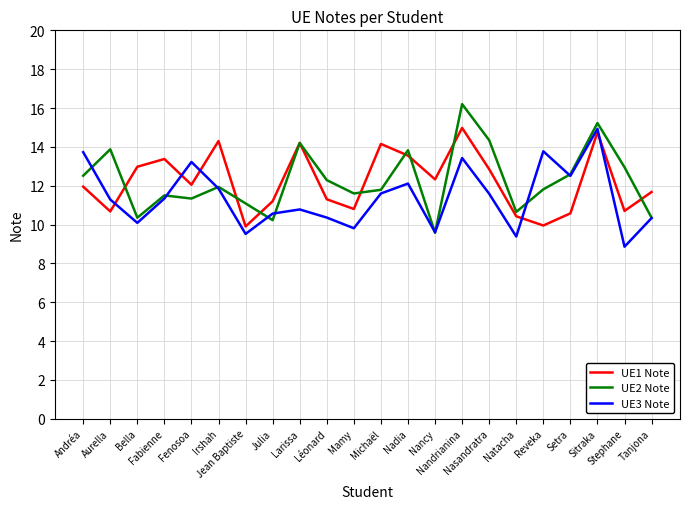

What is the maximum value for UE1 Note?

15.0